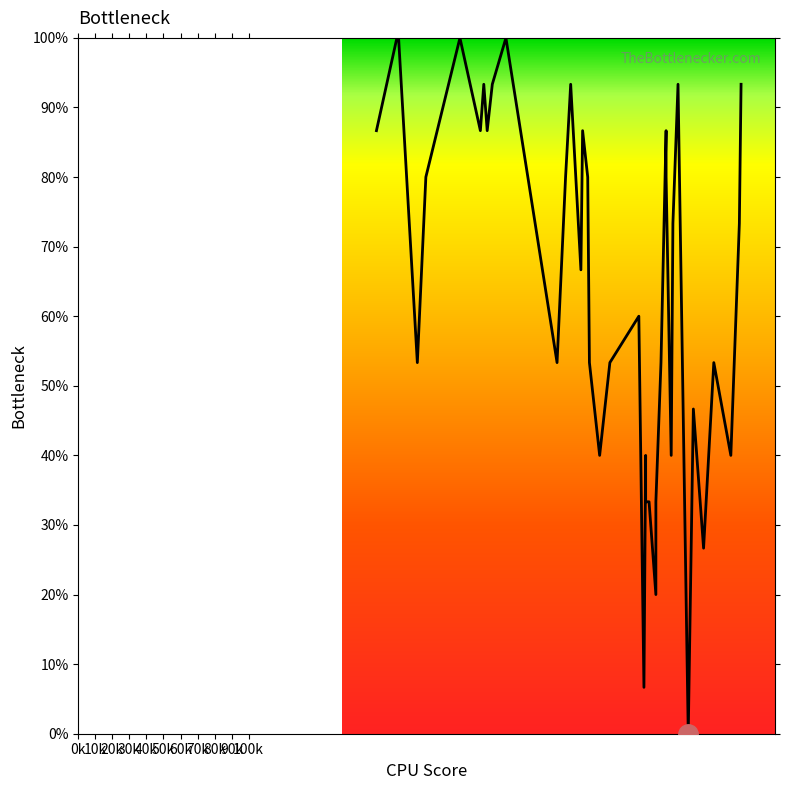

How many data points are less than 73?

20